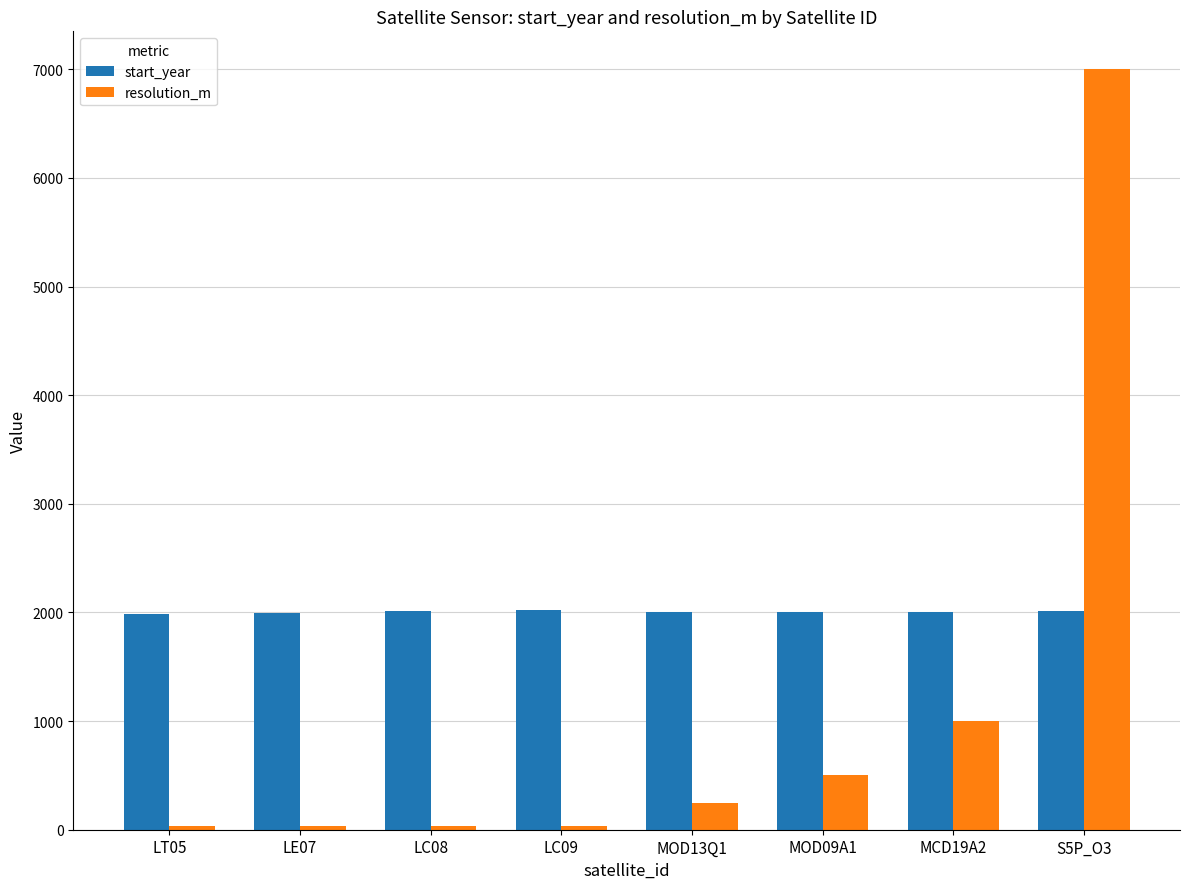

At which label does start_year first exceed 2000?

LC08